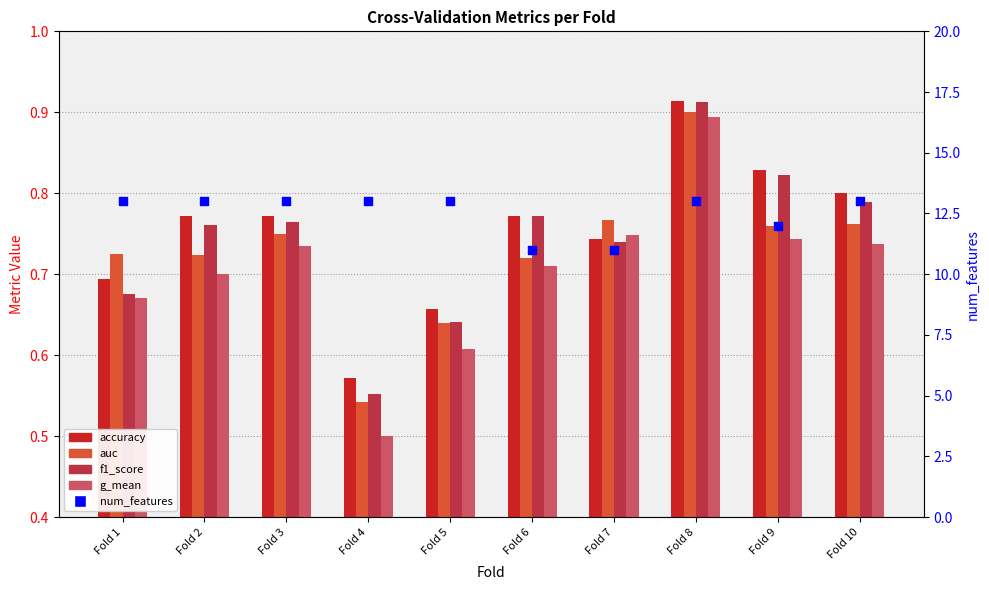

At which category is the sum across all series the highest?

Fold 8